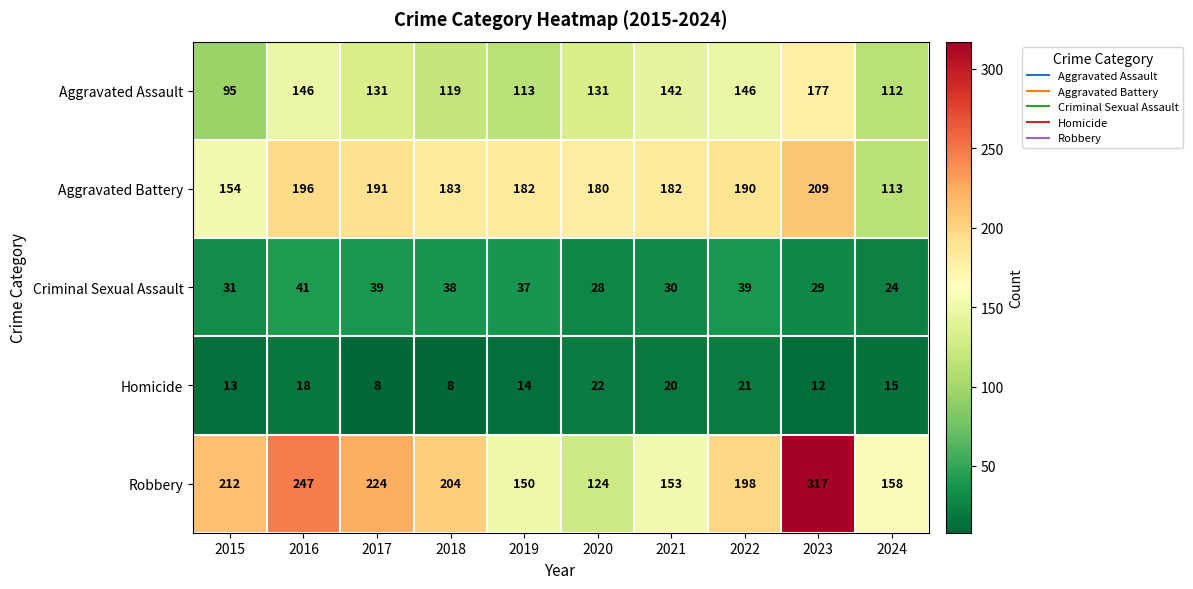

What is the minimum value shown in the chart?

8